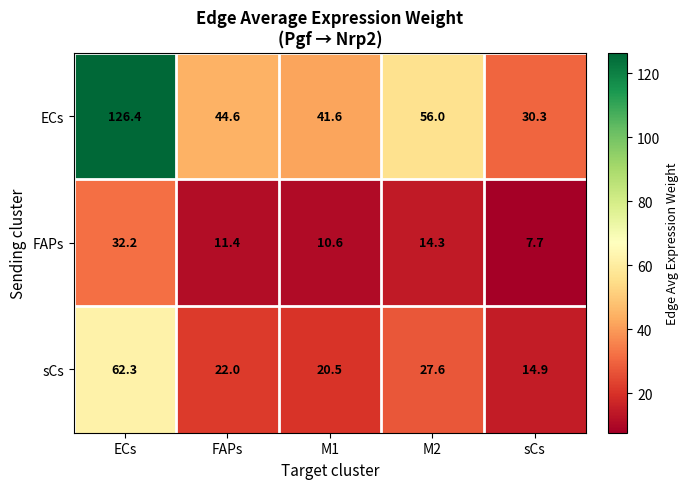

List the labels in order of ECs value, smallest first.

sCs, M1, FAPs, M2, ECs